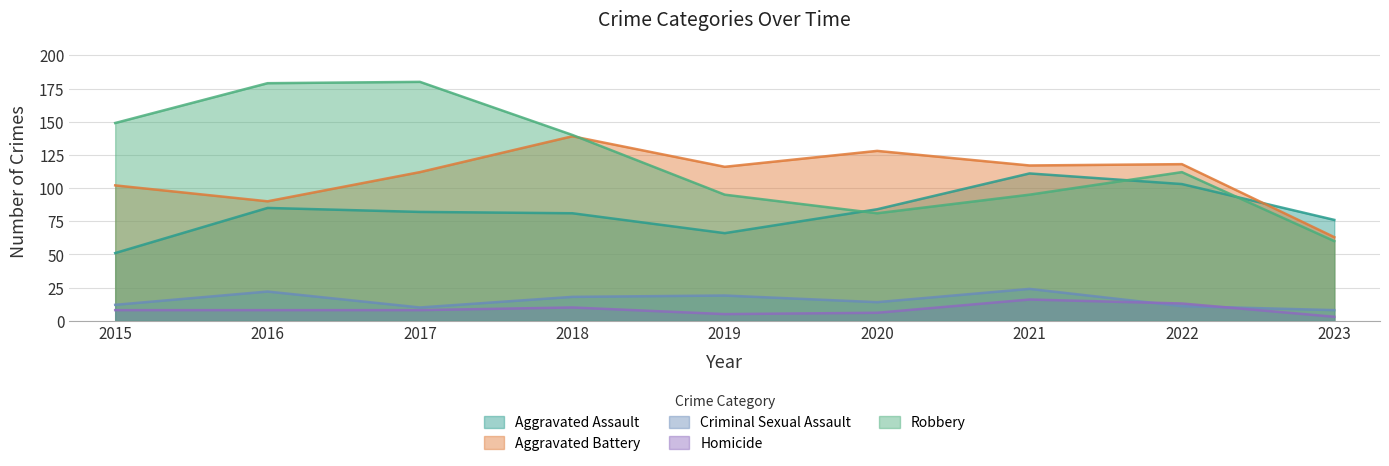

The Robbery series shows 81 at 2020. True or false?

True